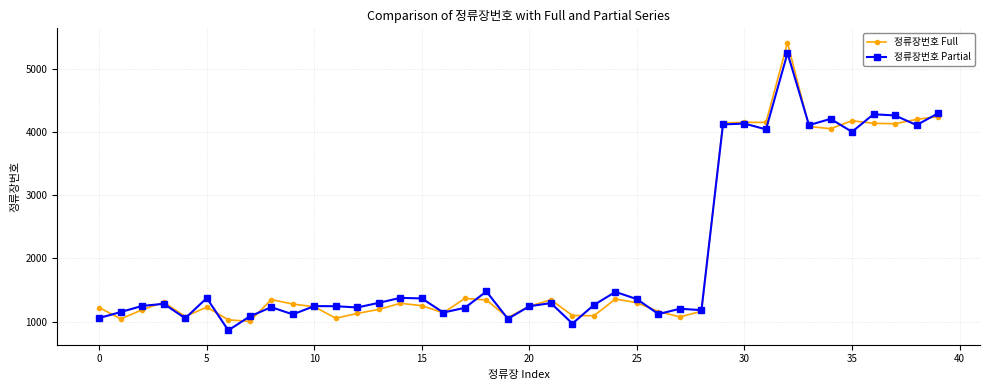

What is the difference between the maximum and minimum values in the 정류장번호 Partial series?

4379